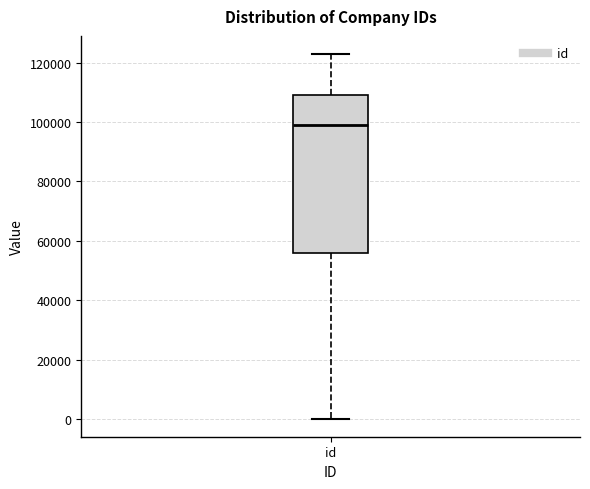

Read this box plot against the y-axis: the position of the median line, the range covered by the box, and the ends of both whiskers. The values are not printed on the chart, so give them approximately, as read against the axis.

median 98000, box 56000 to 110000, whiskers 0 to 122000